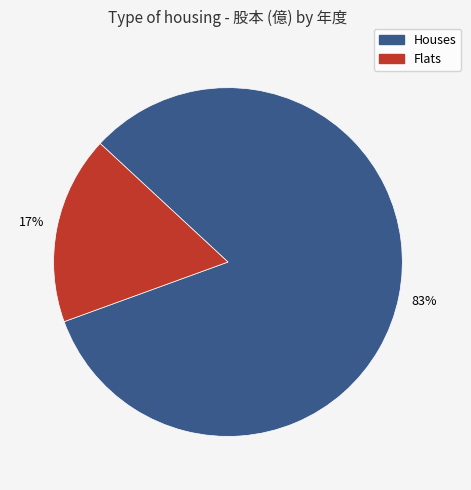

To the nearest percent, what is the average slice percentage?

50%